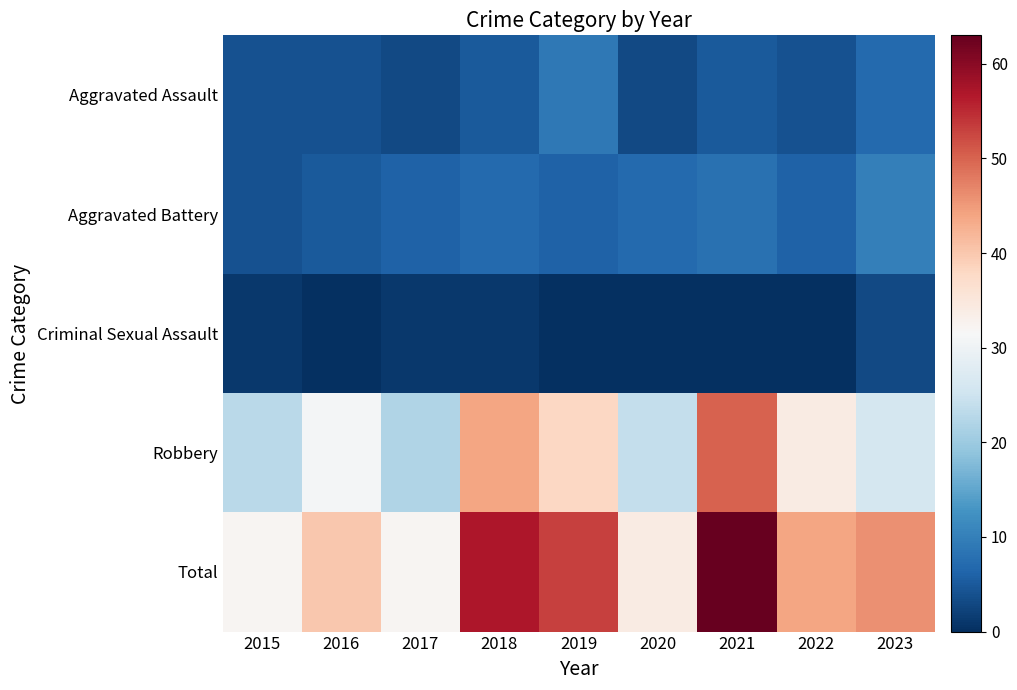

What is the total value across all series at 2022?

88